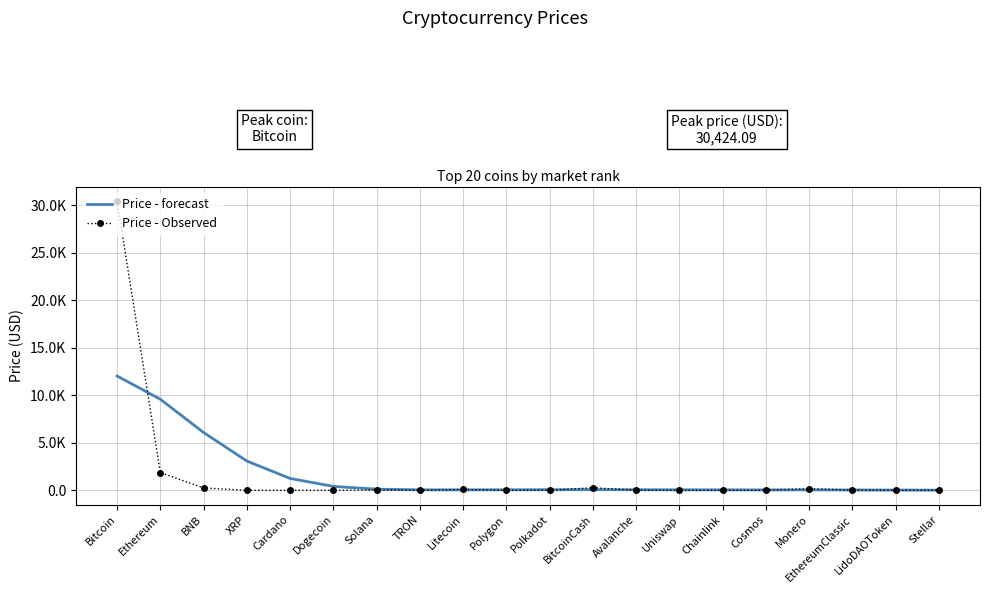

What are all the series names shown in the legend?

Price - forecast, Price - Observed